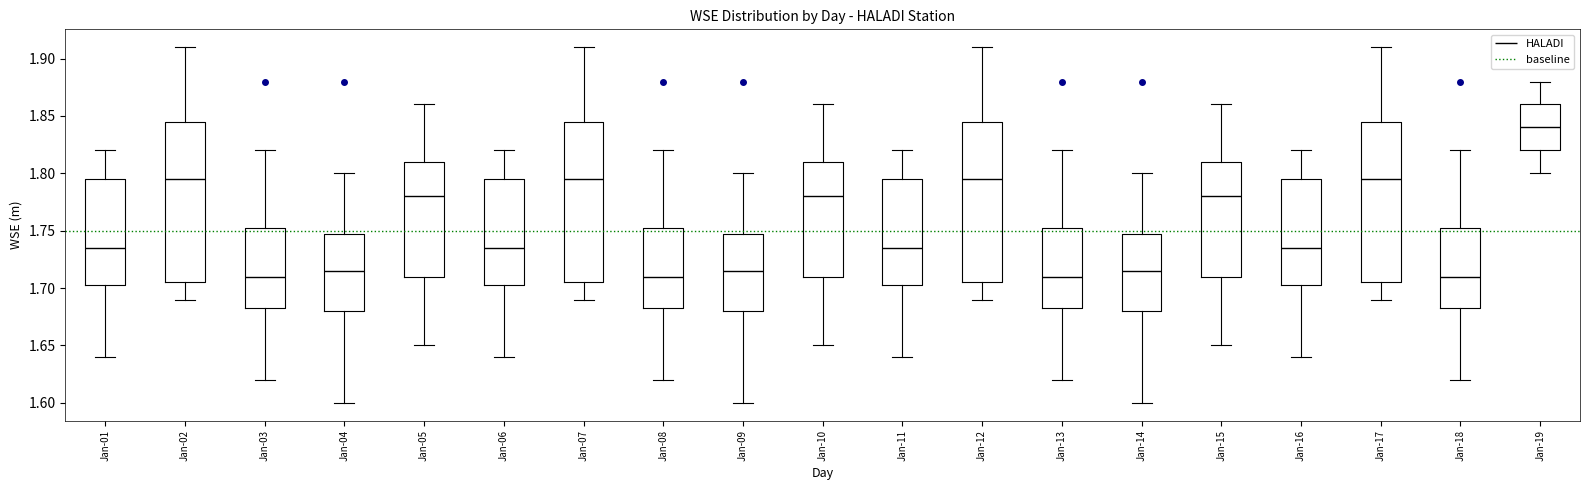

Reading left to right, read every box against the y-axis: the position of its median line, the range the box covers, and the ends of its whiskers. The values are not printed on the chart, so give them approximately, as read against the axis.

Jan-01: median 1.735, box 1.705 to 1.795, whiskers 1.640 to 1.820
Jan-02: median 1.795, box 1.705 to 1.845, whiskers 1.690 to 1.910
Jan-03: median 1.710, box 1.685 to 1.755, whiskers 1.620 to 1.820
Jan-04: median 1.715, box 1.680 to 1.750, whiskers 1.600 to 1.800
Jan-05: median 1.780, box 1.710 to 1.810, whiskers 1.650 to 1.860
Jan-06: median 1.735, box 1.705 to 1.795, whiskers 1.640 to 1.820
Jan-07: median 1.795, box 1.705 to 1.845, whiskers 1.690 to 1.910
Jan-08: median 1.710, box 1.685 to 1.755, whiskers 1.620 to 1.820
Jan-09: median 1.715, box 1.680 to 1.750, whiskers 1.600 to 1.800
Jan-10: median 1.780, box 1.710 to 1.810, whiskers 1.650 to 1.860
Jan-11: median 1.735, box 1.705 to 1.795, whiskers 1.640 to 1.820
Jan-12: median 1.795, box 1.705 to 1.845, whiskers 1.690 to 1.910
Jan-13: median 1.710, box 1.685 to 1.755, whiskers 1.620 to 1.820
Jan-14: median 1.715, box 1.680 to 1.750, whiskers 1.600 to 1.800
Jan-15: median 1.780, box 1.710 to 1.810, whiskers 1.650 to 1.860
Jan-16: median 1.735, box 1.705 to 1.795, whiskers 1.640 to 1.820
Jan-17: median 1.795, box 1.705 to 1.845, whiskers 1.690 to 1.910
Jan-18: median 1.710, box 1.685 to 1.755, whiskers 1.620 to 1.820
Jan-19: median 1.840, box 1.820 to 1.860, whiskers 1.800 to 1.880